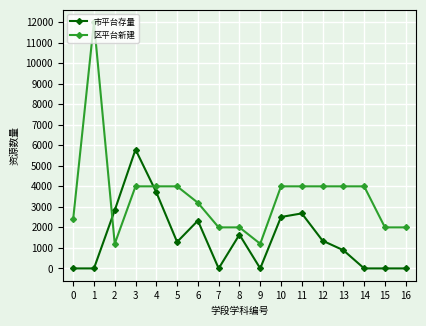

Where is the first local maximum for 市平台存量?

3